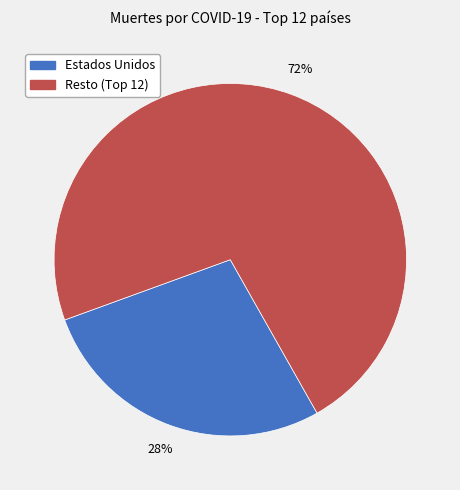

Which slice is the largest?

Resto (Top 12)